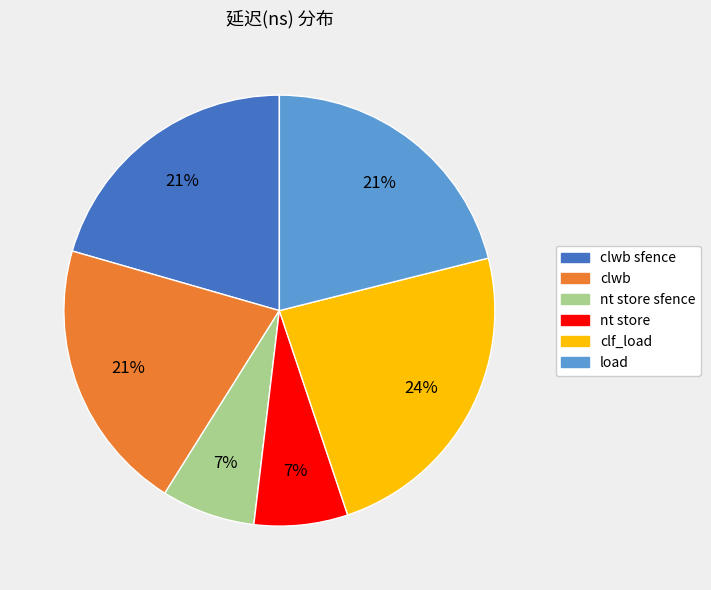

Is it true that clf_load is 33% of the pie?

False